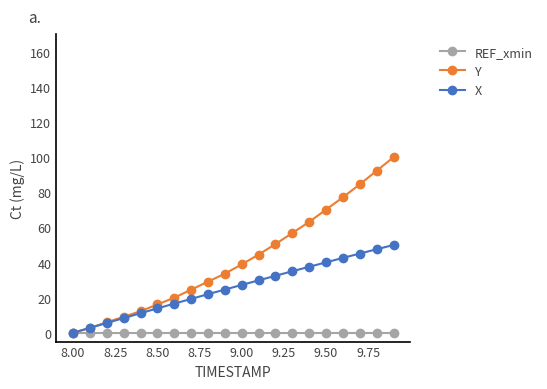

What is the value of the Y point at the 14th from the left?

56.8